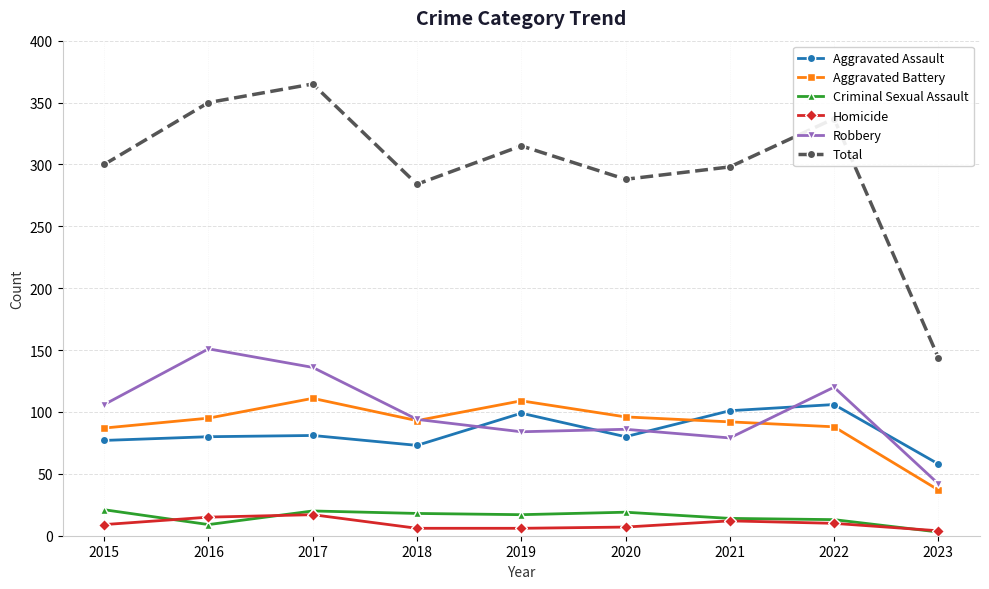

At which label does Criminal Sexual Assault reach its minimum?

2023